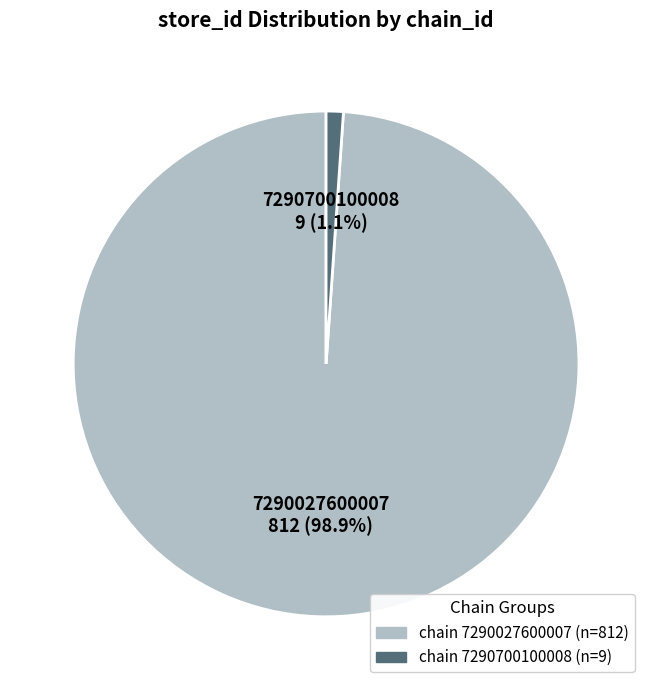

What is the total percentage of 7290027600007 and 7290700100008?

100.0%